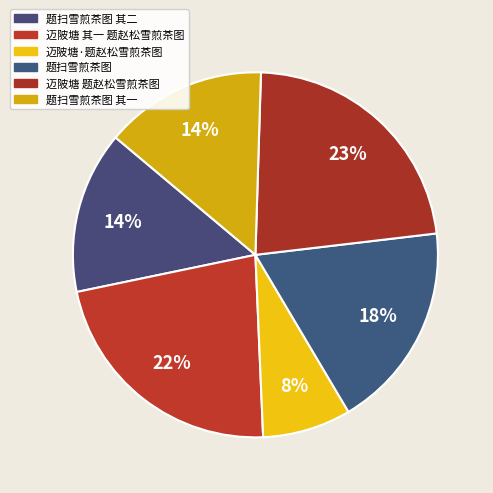

What is the smallest slice in the pie chart?

迈陂塘·题赵松雪煎茶图